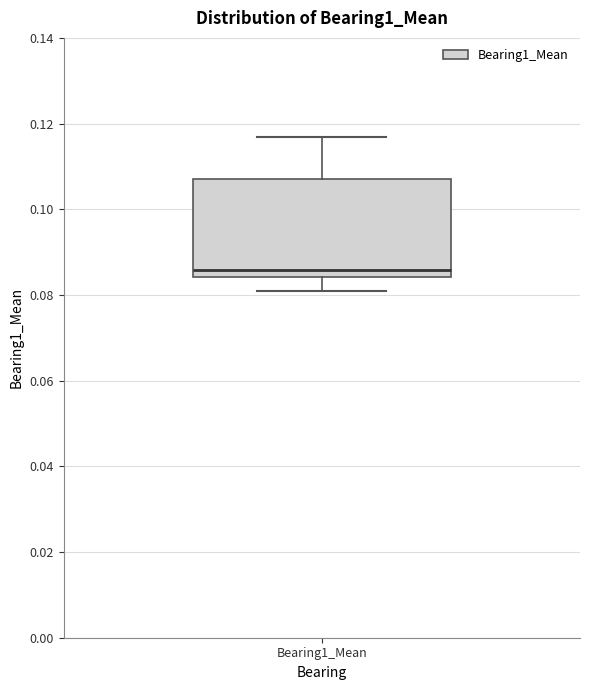

Where is the lower edge of the box for Bearing1_Mean on the y-axis? The values are not printed on the chart, so give them approximately, as read against the axis.

0.084